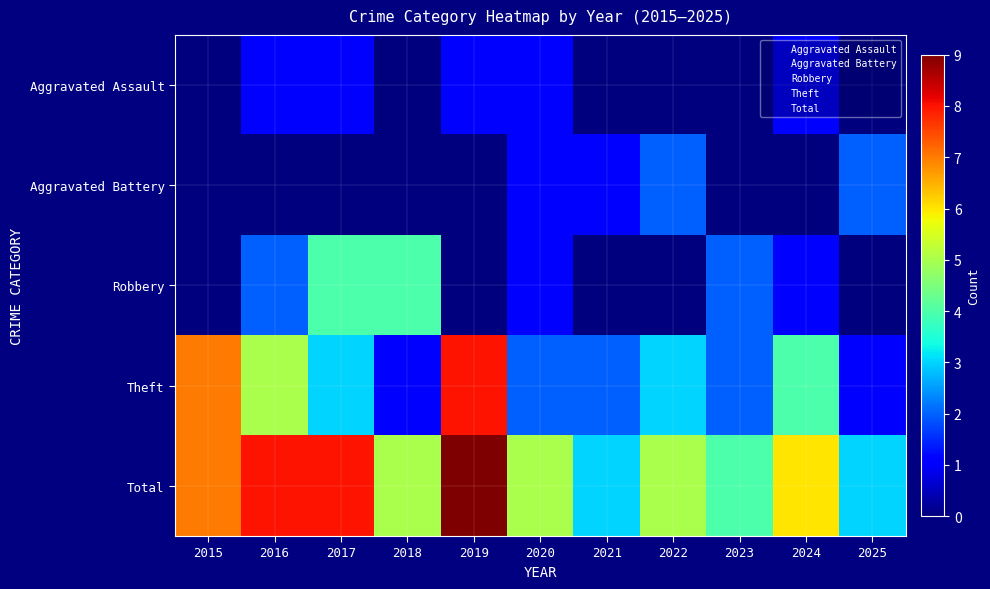

Which has a higher value, 2016 or 2022?

2016